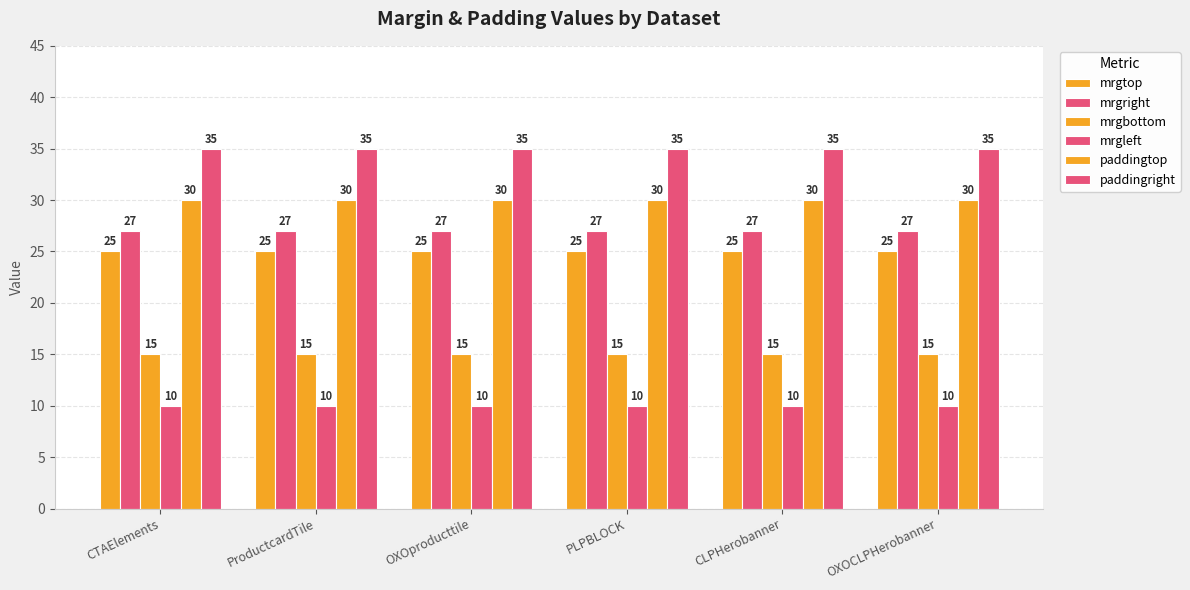

Does the chart contain stacked bars?

No